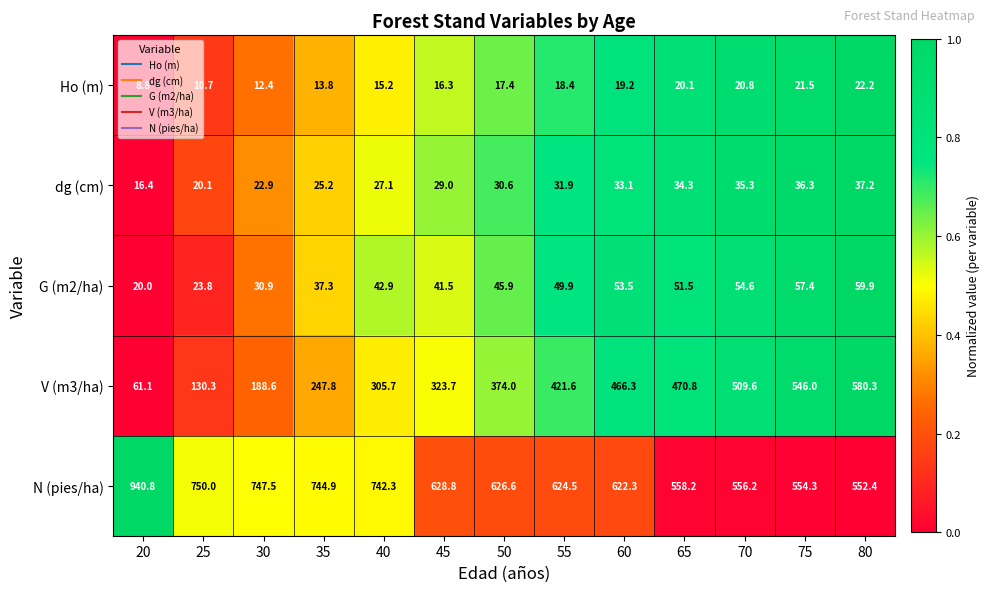

What is the highest value of the Ho (m) series?

22.2